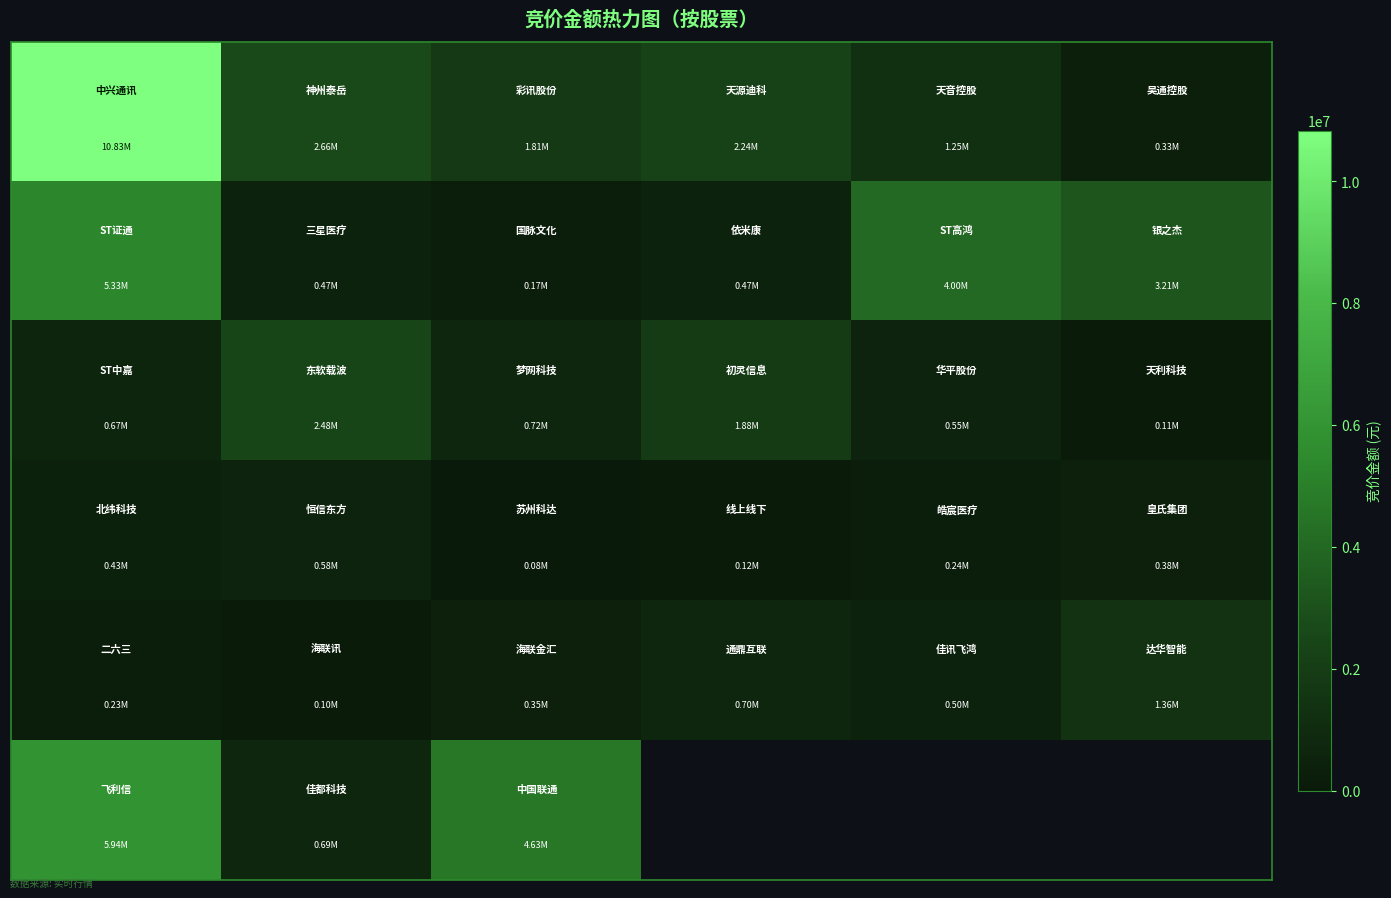

How many data points does each series have?

6